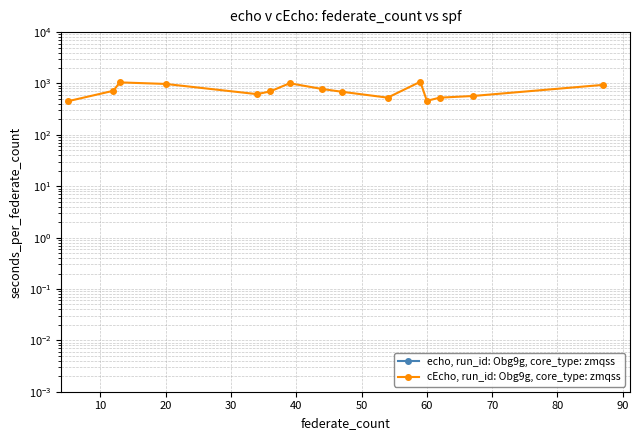

In echo, run_id: Obg9g, core_type: zmqss, how many points are higher than both neighbors (excluding endpoints)?

4